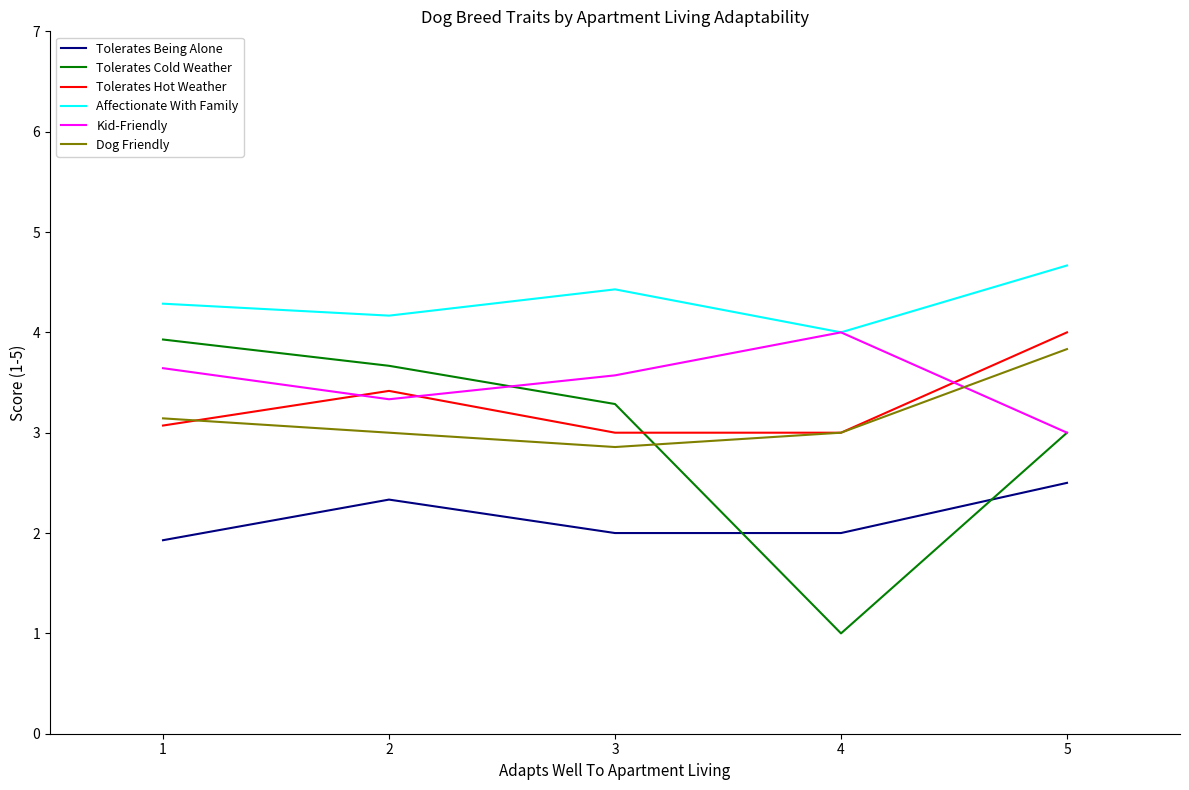

What are all the series names shown in the legend?

Tolerates Being Alone, Tolerates Cold Weather, Tolerates Hot Weather, Affectionate With Family, Kid-Friendly, Dog Friendly